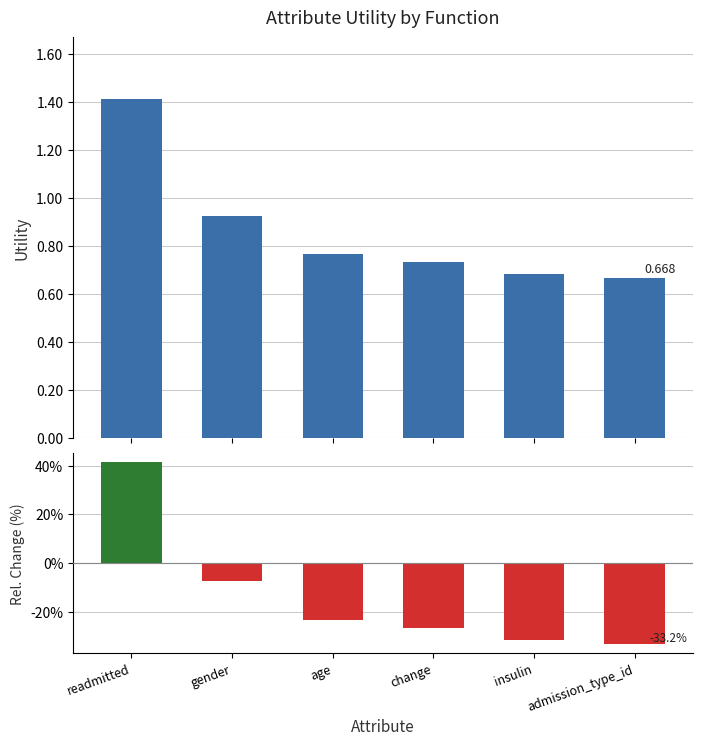

Which has a higher value, readmitted or gender?

readmitted